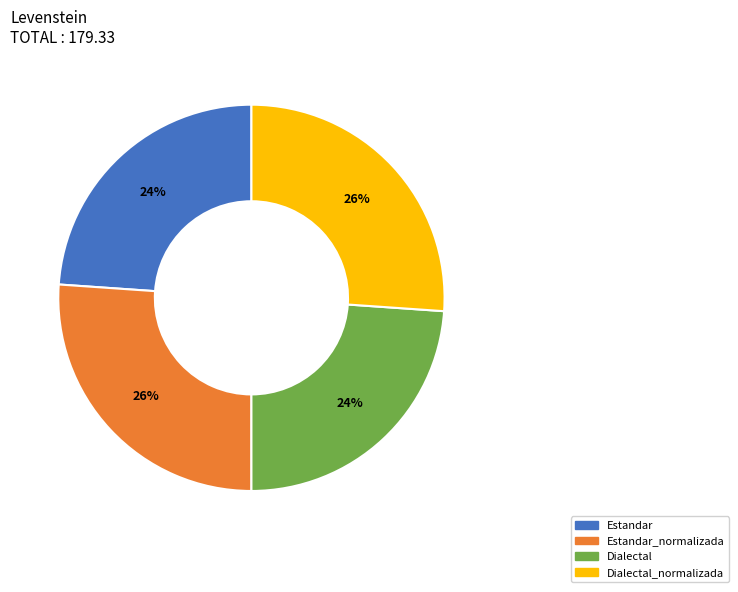

Is there any slice that represents more than half of the pie?

No